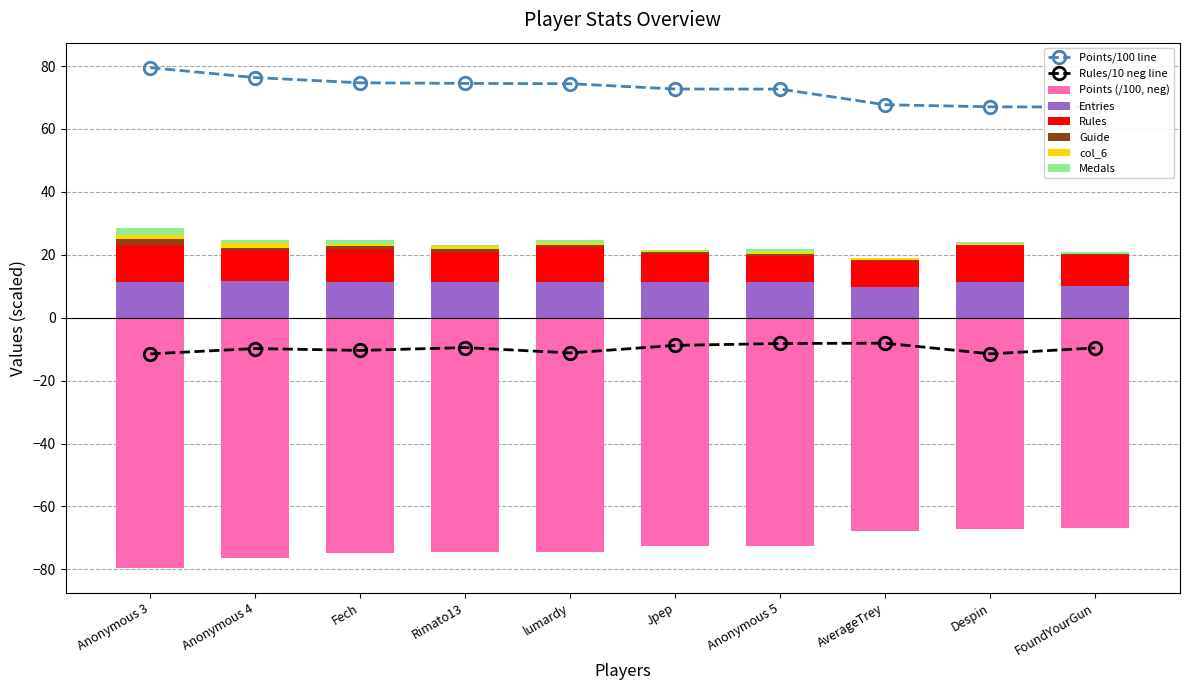

Which series has the widest spread of values?

Points